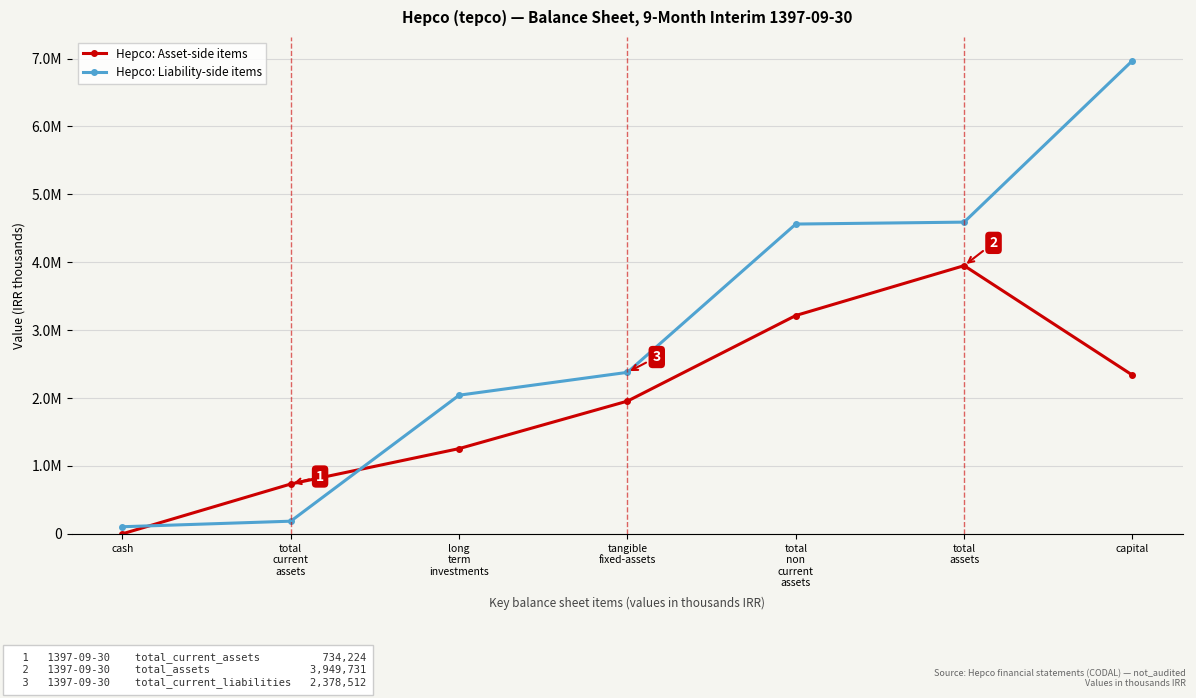

Rank the series by their maximum value, from lowest to highest.

Hepco: Asset-side items, Hepco: Liability-side items